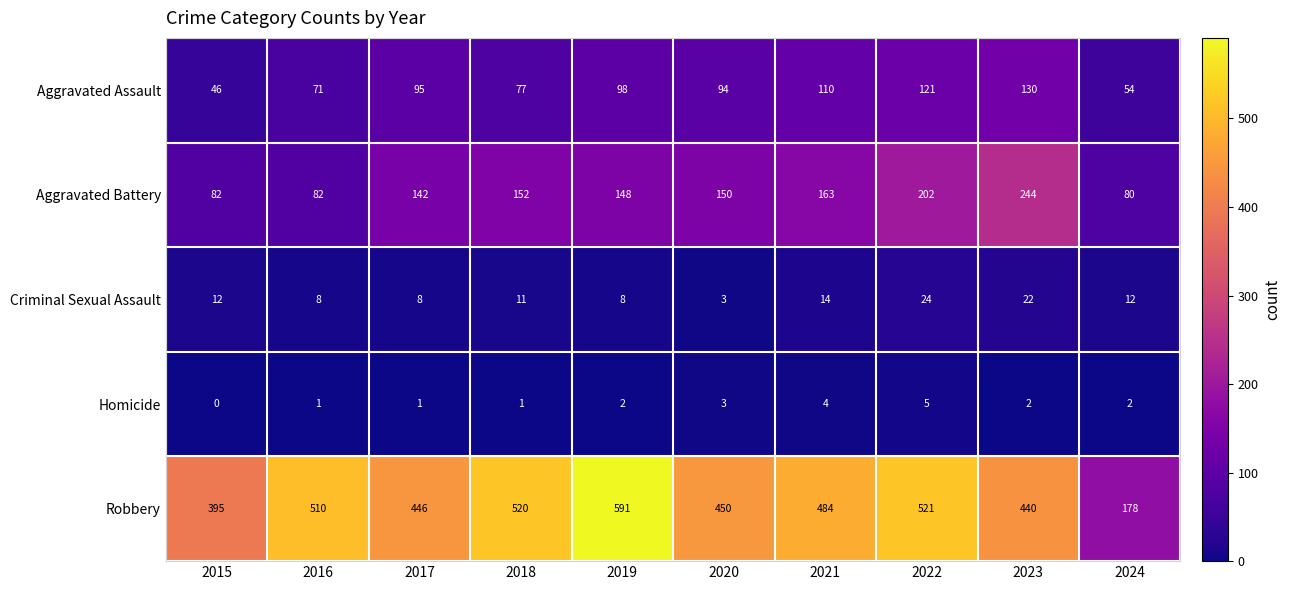

What is the difference between the second highest and minimum values in the Robbery series?

343